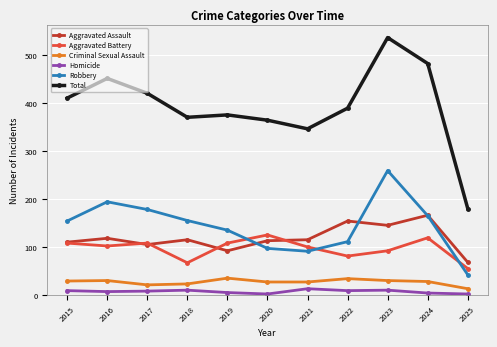

Count the number of data series in this chart.

6